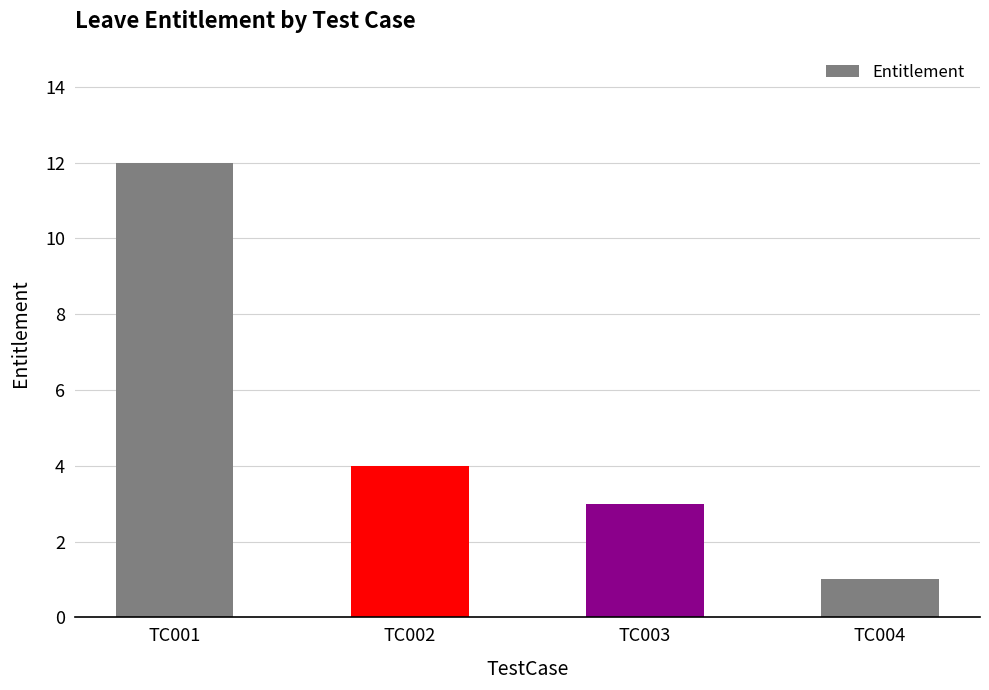

What is the sum of all values?

20